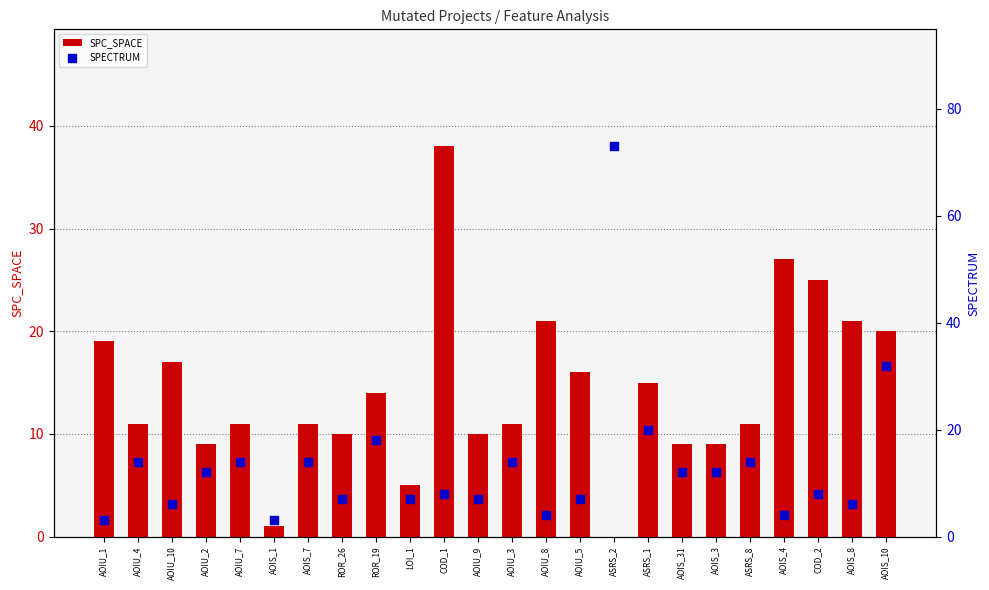

At how many categories does at least one series exceed 17?

10